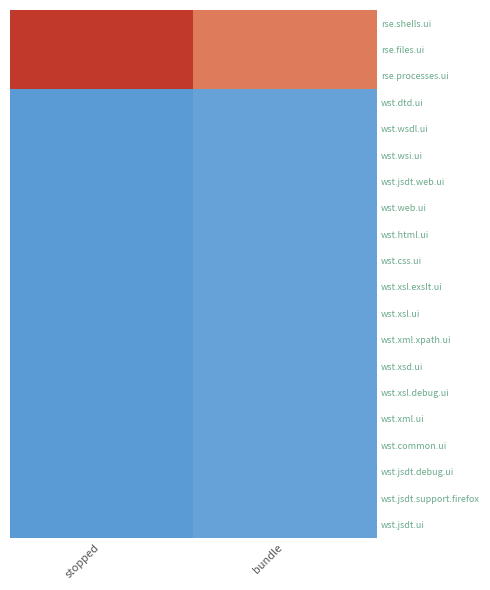

Reading left to right, list all the values displayed in this chart.

rse.shells.ui: stopped=1.0	bundle=0.7
rse.files.ui: stopped=1.0	bundle=0.7
rse.processes.ui: stopped=1.0	bundle=0.7
wst.dtd.ui: stopped=-1.0	bundle=-0.9
wst.wsdl.ui: stopped=-1.0	bundle=-0.9
wst.wsi.ui: stopped=-1.0	bundle=-0.9
wst.jsdt.web.ui: stopped=-1.0	bundle=-0.9
wst.web.ui: stopped=-1.0	bundle=-0.9
wst.html.ui: stopped=-1.0	bundle=-0.9
wst.css.ui: stopped=-1.0	bundle=-0.9
wst.xsl.exslt.ui: stopped=-1.0	bundle=-1.0
wst.xsl.ui: stopped=-1.0	bundle=-0.9
wst.xml.xpath.ui: stopped=-1.0	bundle=-0.9
wst.xsd.ui: stopped=-1.0	bundle=-0.9
wst.xsl.debug.ui: stopped=-1.0	bundle=-0.9
wst.xml.ui: stopped=-1.0	bundle=-0.9
wst.common.ui: stopped=-1.0	bundle=-0.9
wst.jsdt.debug.ui: stopped=-1.0	bundle=-1.0
wst.jsdt.support.firefox: stopped=-1.0	bundle=-0.9
wst.jsdt.ui: stopped=-1.0	bundle=-0.9